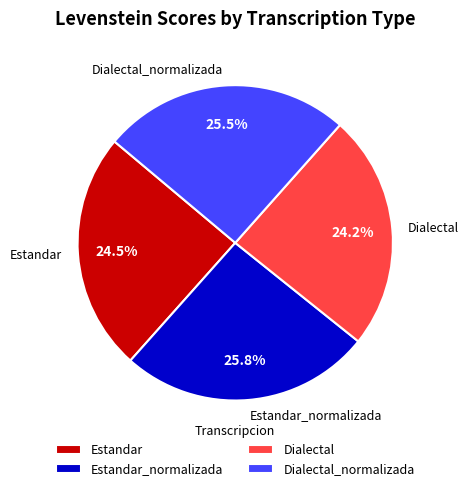

Does Estandar represent more than half of the total?

No